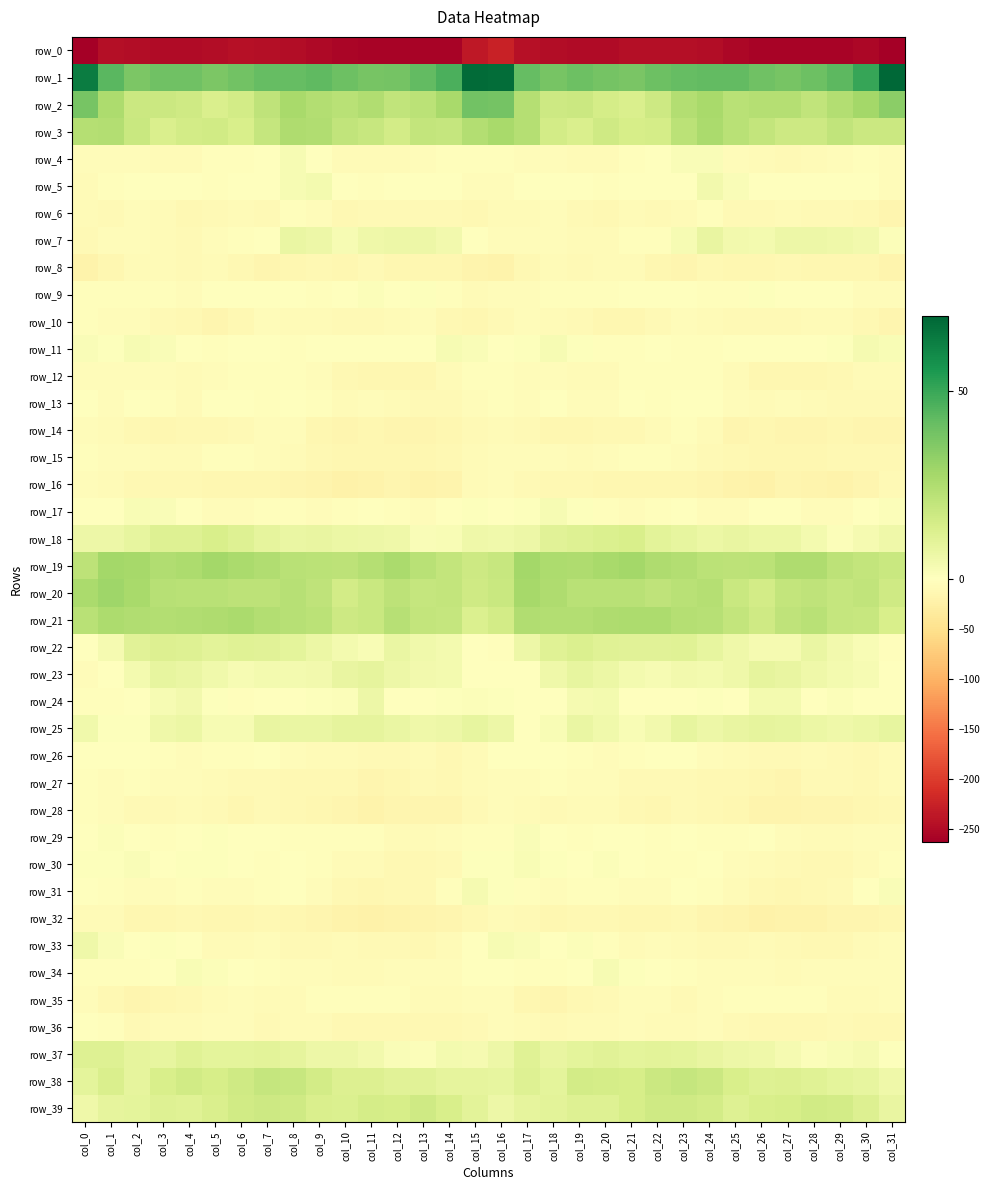

What is the average value of the row_39 series?

12.8